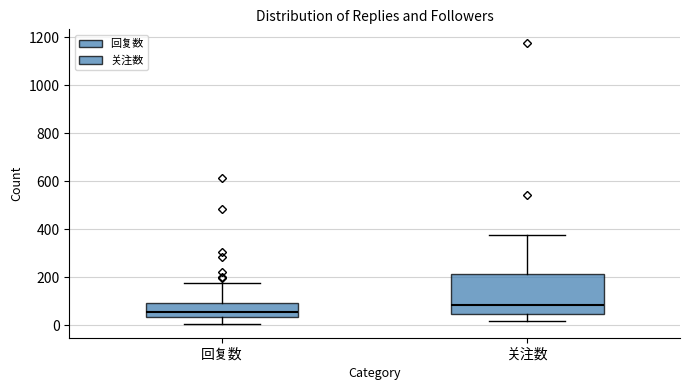

Which box's median line is the highest?

关注数